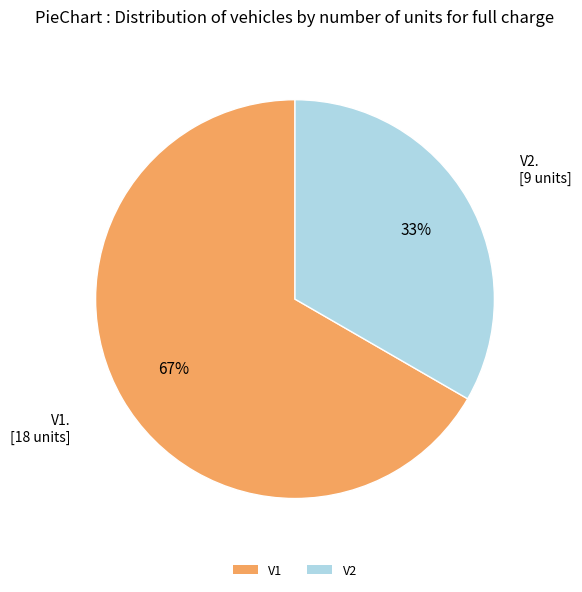

What percentage is the V1 slice, to the nearest percent?

67%